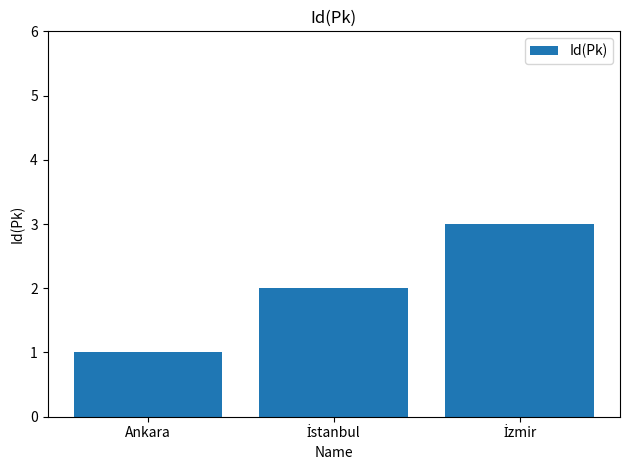

What is the label of the 1st bar from the left?

Ankara